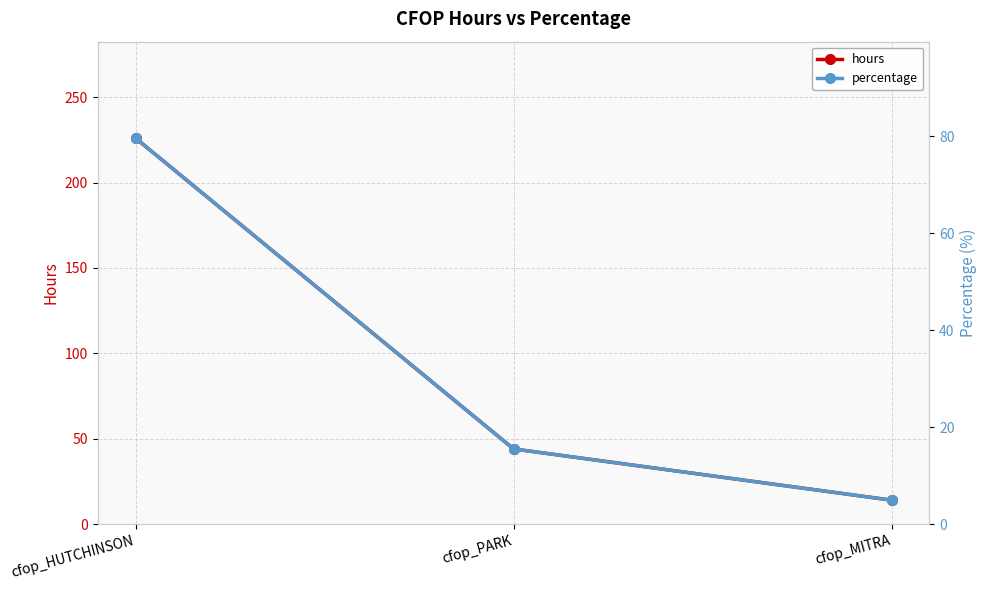

What are all the series names shown in the legend?

hours, percentage